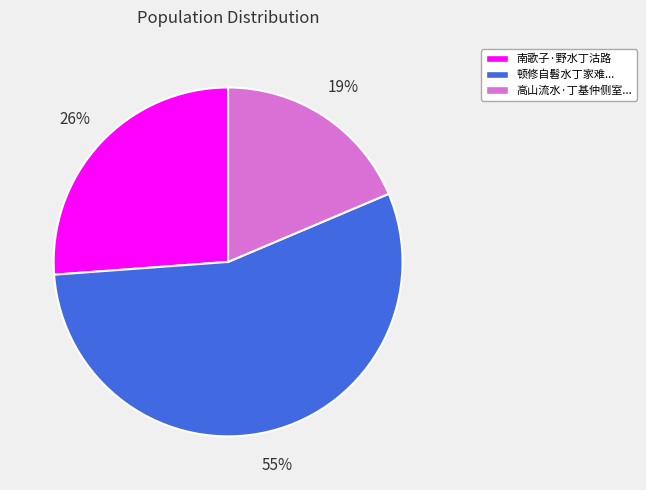

Is there a majority slice in this chart?

Yes